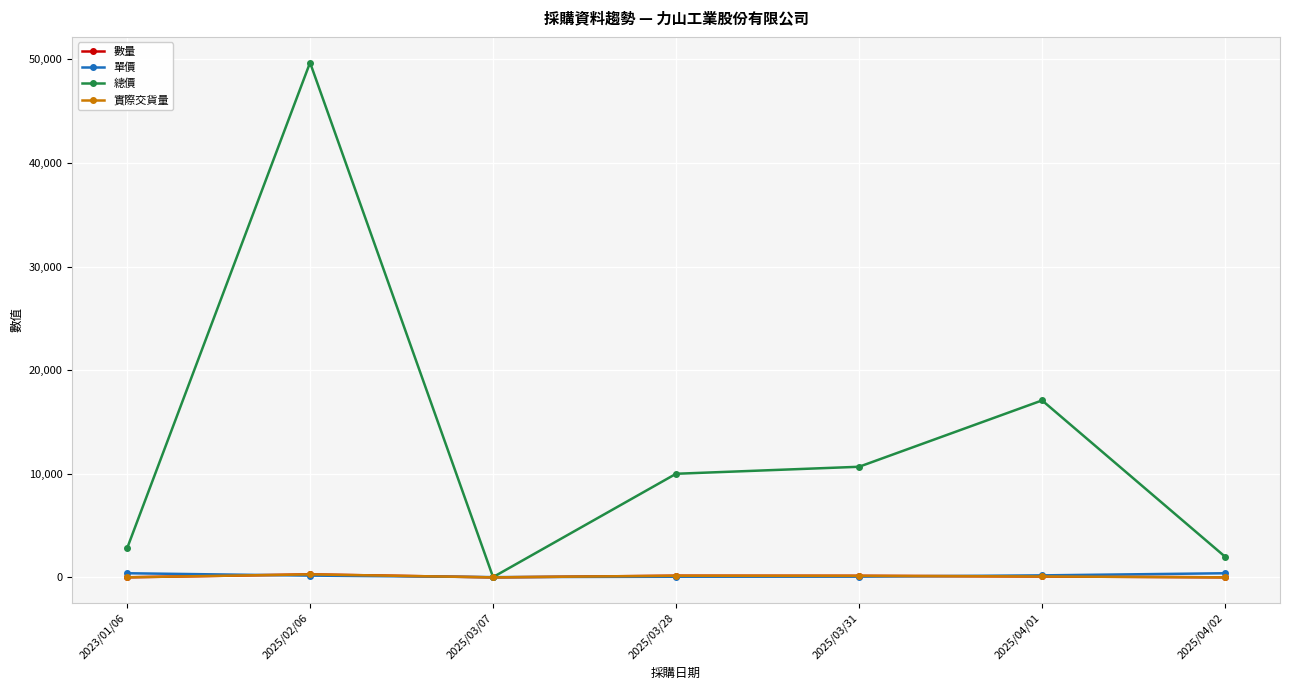

Which category has the lowest value in the 單價 series?

2025/03/07